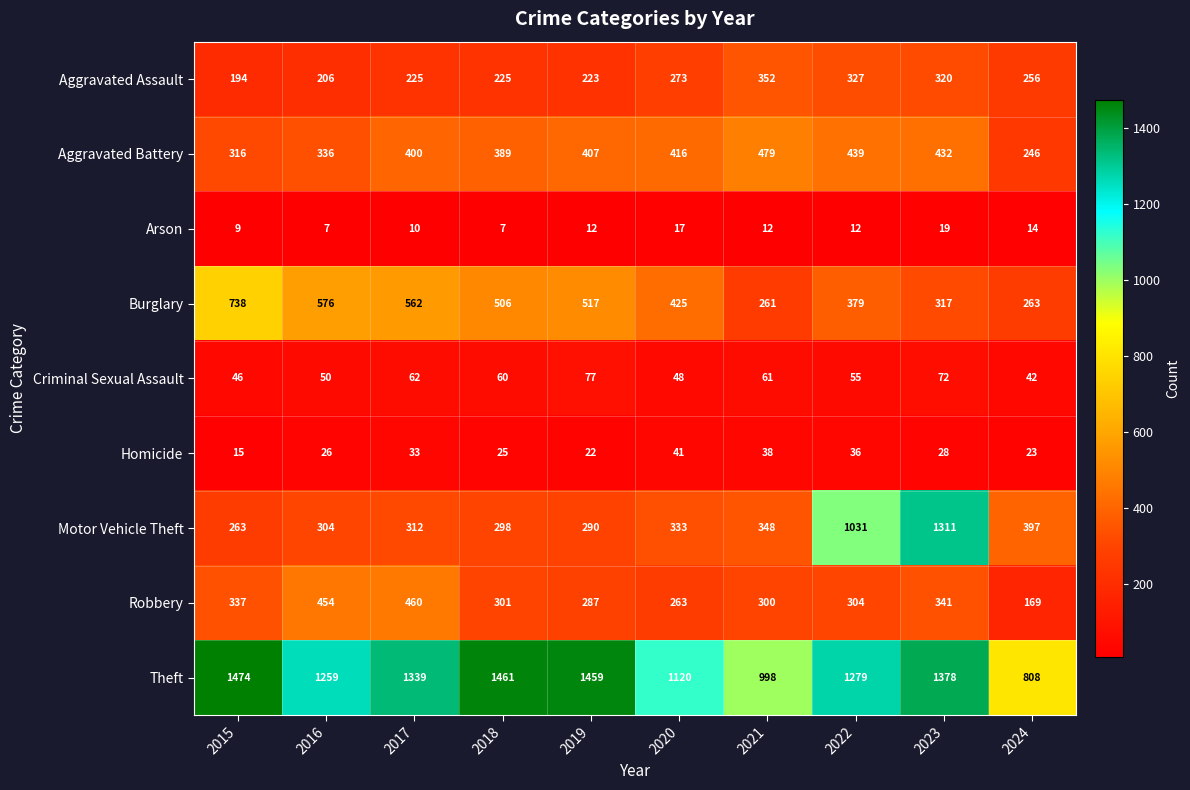

What is the greatest value displayed?

1474